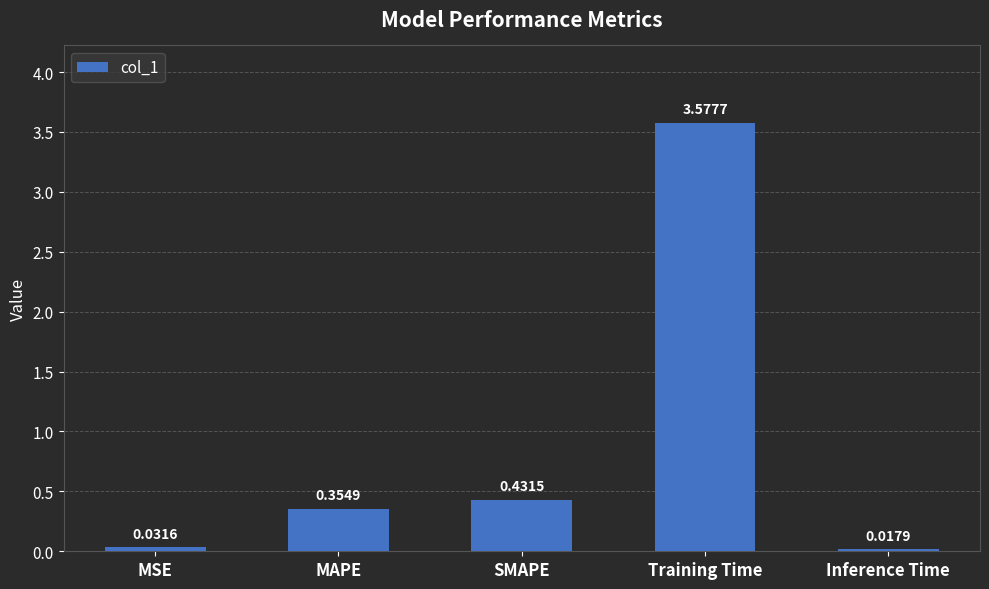

Rank the categories by value from highest to lowest.

Training Time, SMAPE, MAPE, MSE, Inference Time